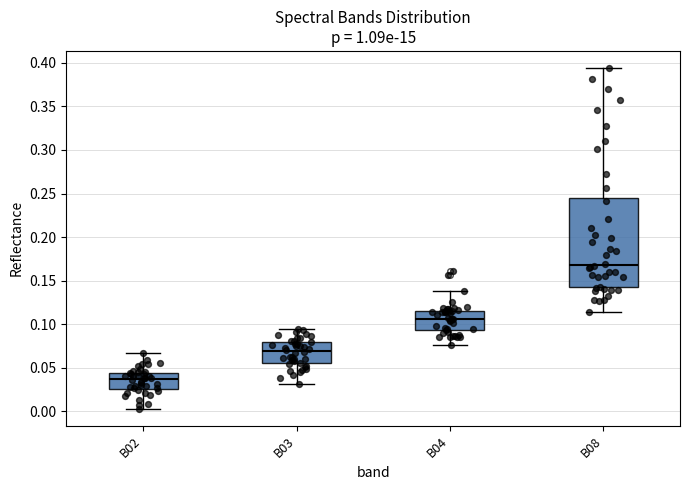

Comparing the boxes themselves (not the whiskers), which one is the tallest?

B08